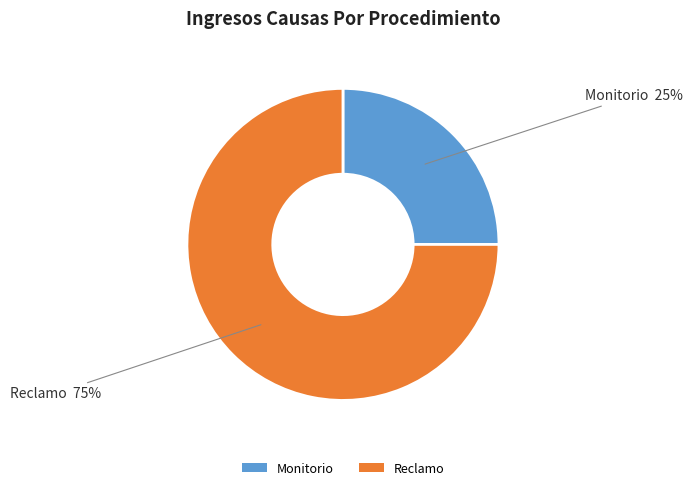

Is Reclamo the majority of the pie?

Yes